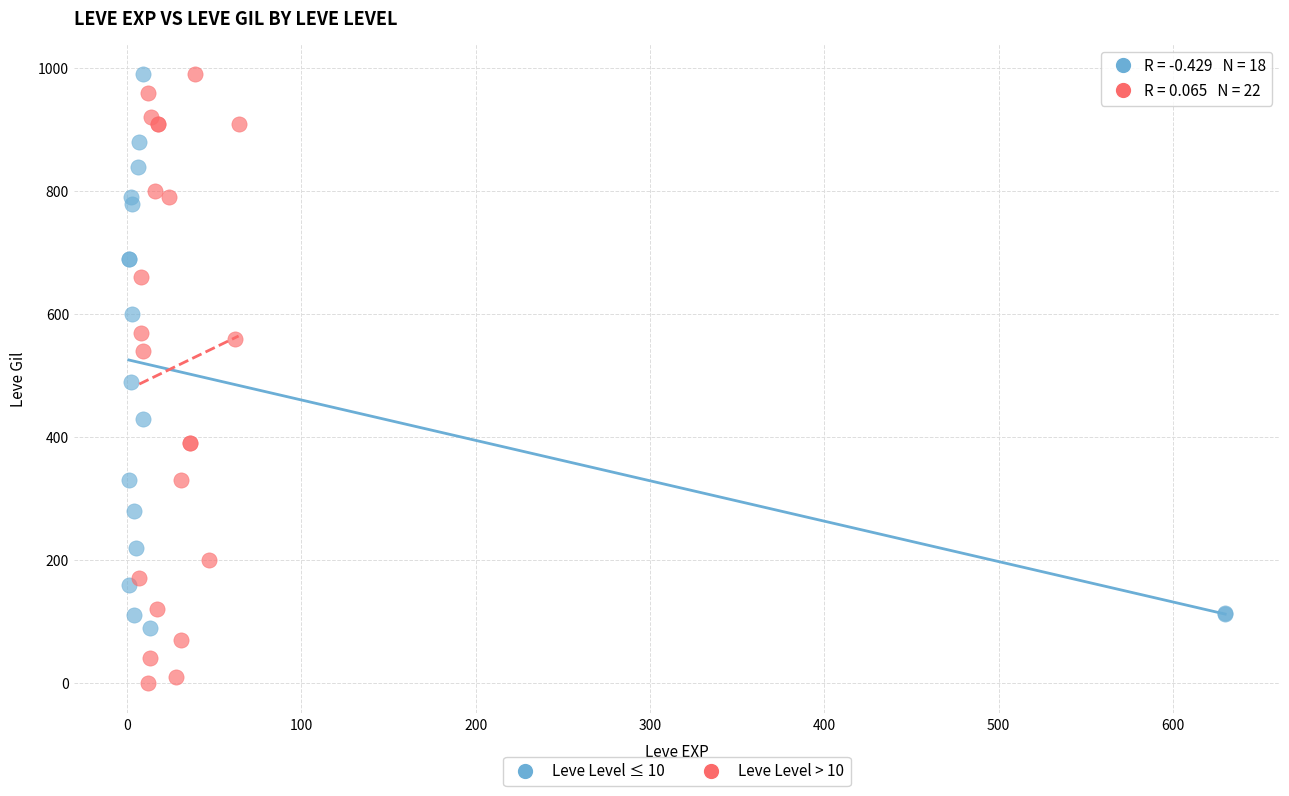

Which series has the widest spread of Y values?

Leve Level > 10